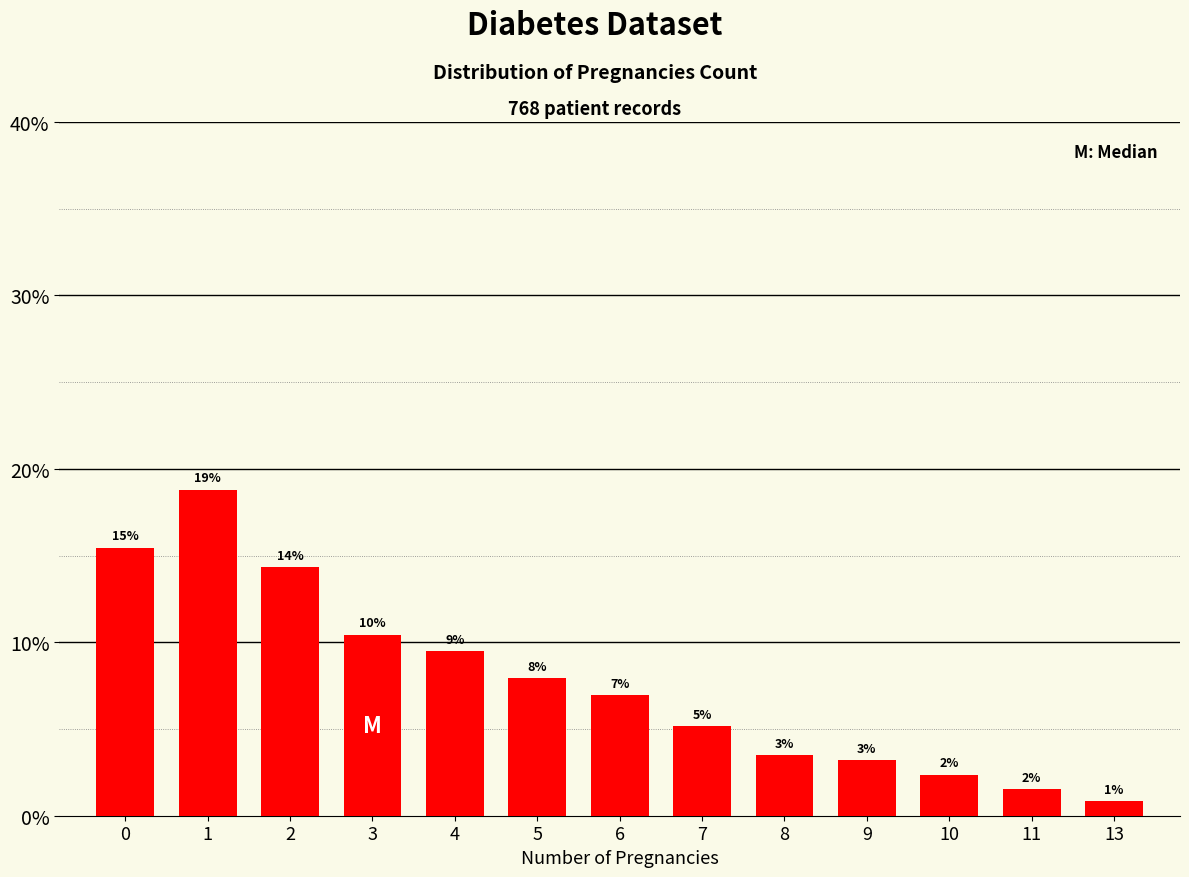

What is the smallest value displayed?

0.8